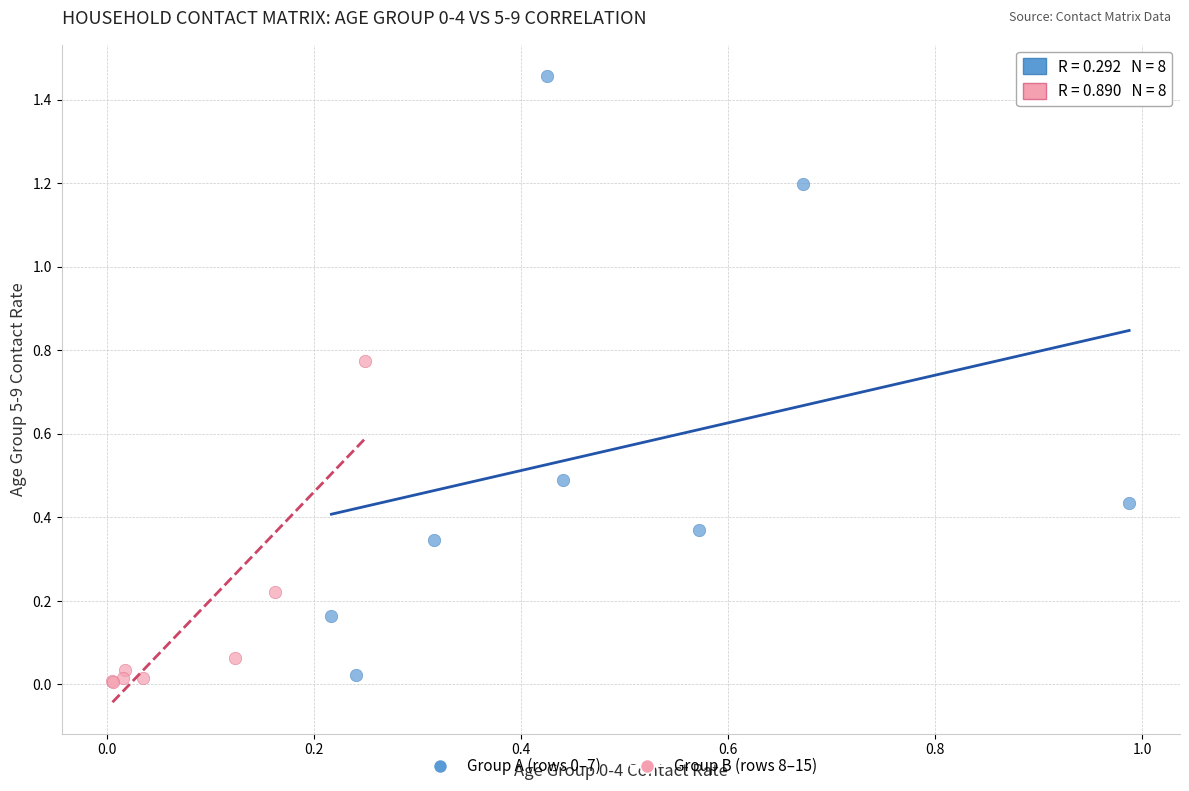

Which series reaches the minimum Y coordinate?

Group B (rows 8–15)